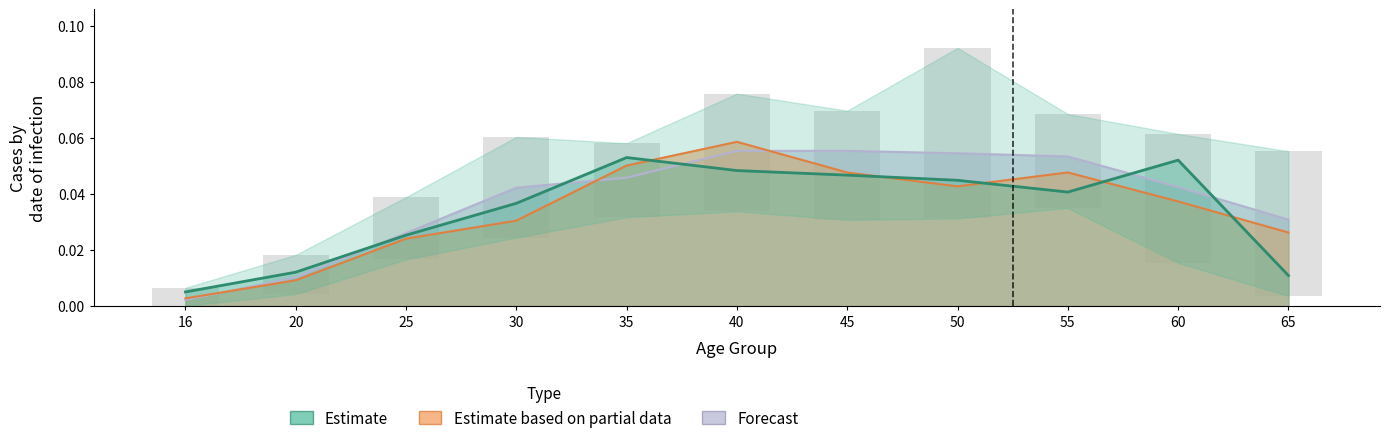

What is the greatest value displayed?

0.1